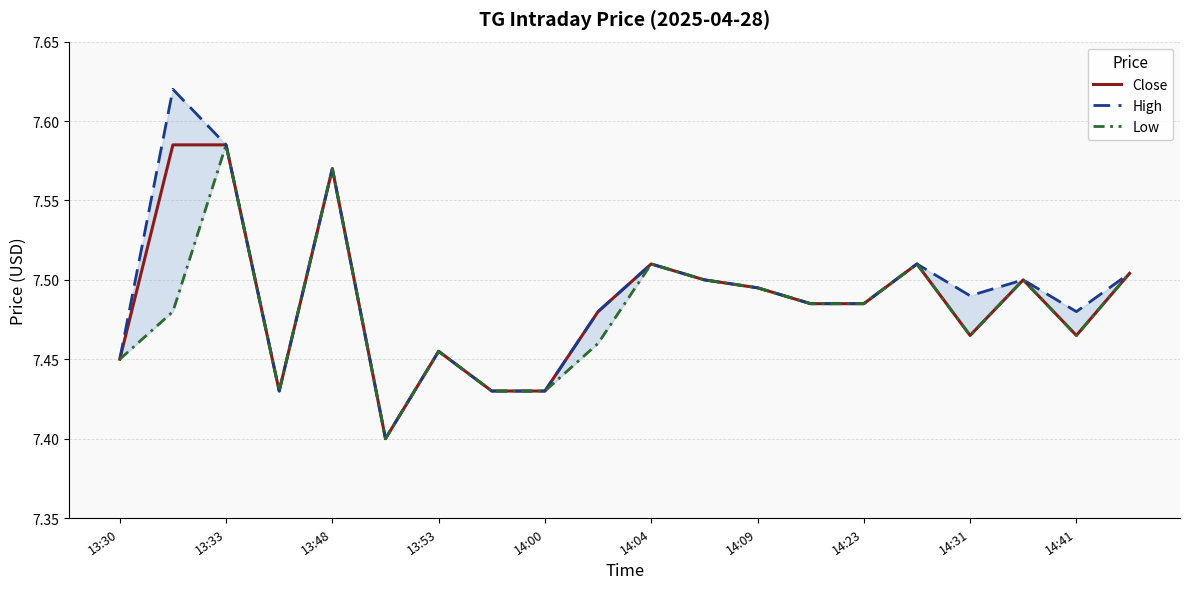

Is it true that High equals 4.2 at 11?

False